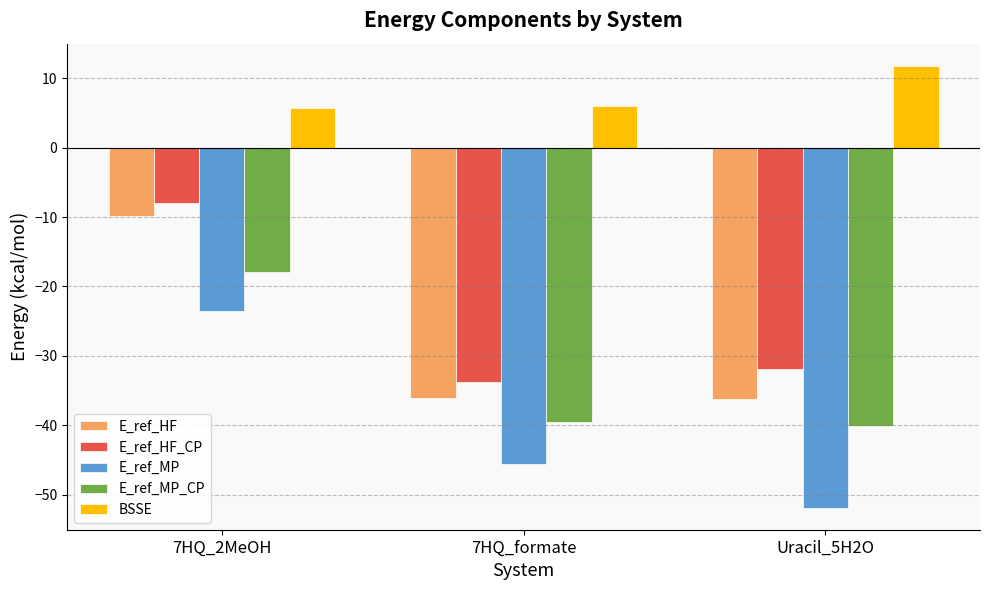

What is the maximum value for BSSE?

11.8